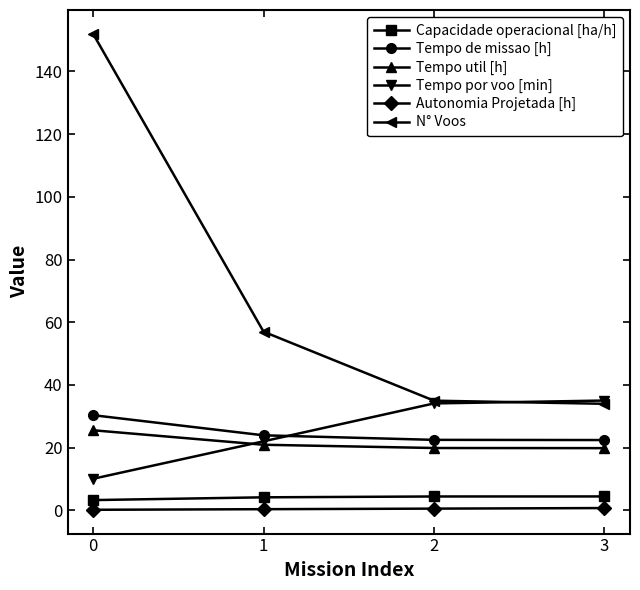

Which series has the widest spread of values?

N° Voos